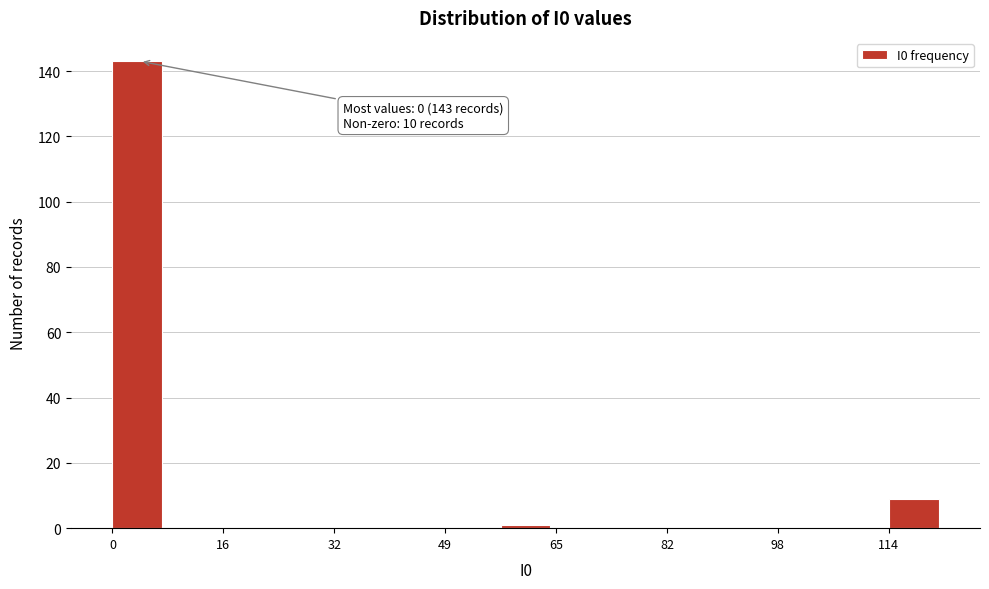

Over which range of the x-axis is the bar tallest?

0.0 to 8.2